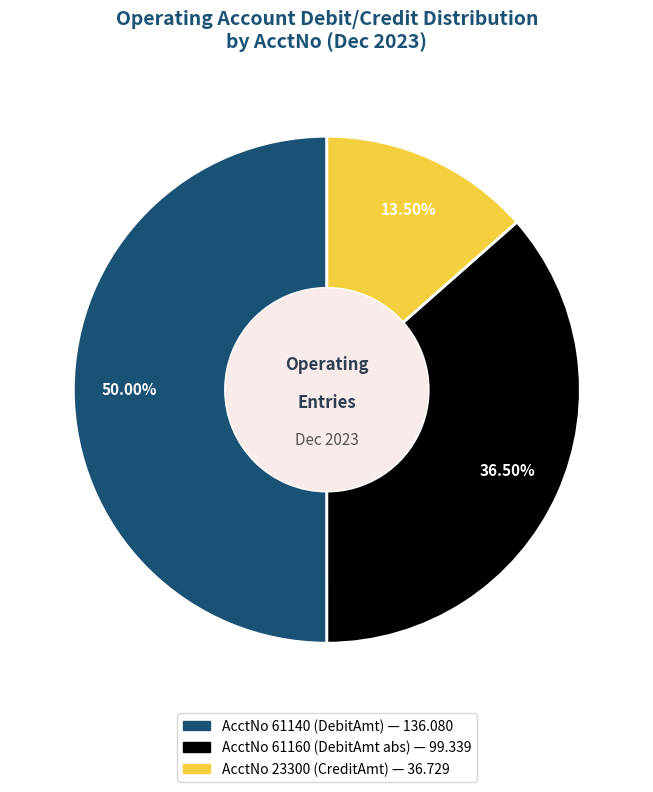

Which slice is the smallest?

SV-23300